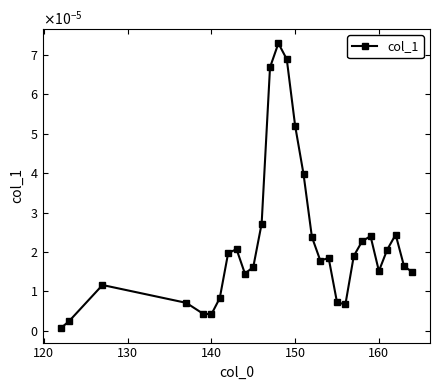

Is this an area chart (filled region under the line)?

No